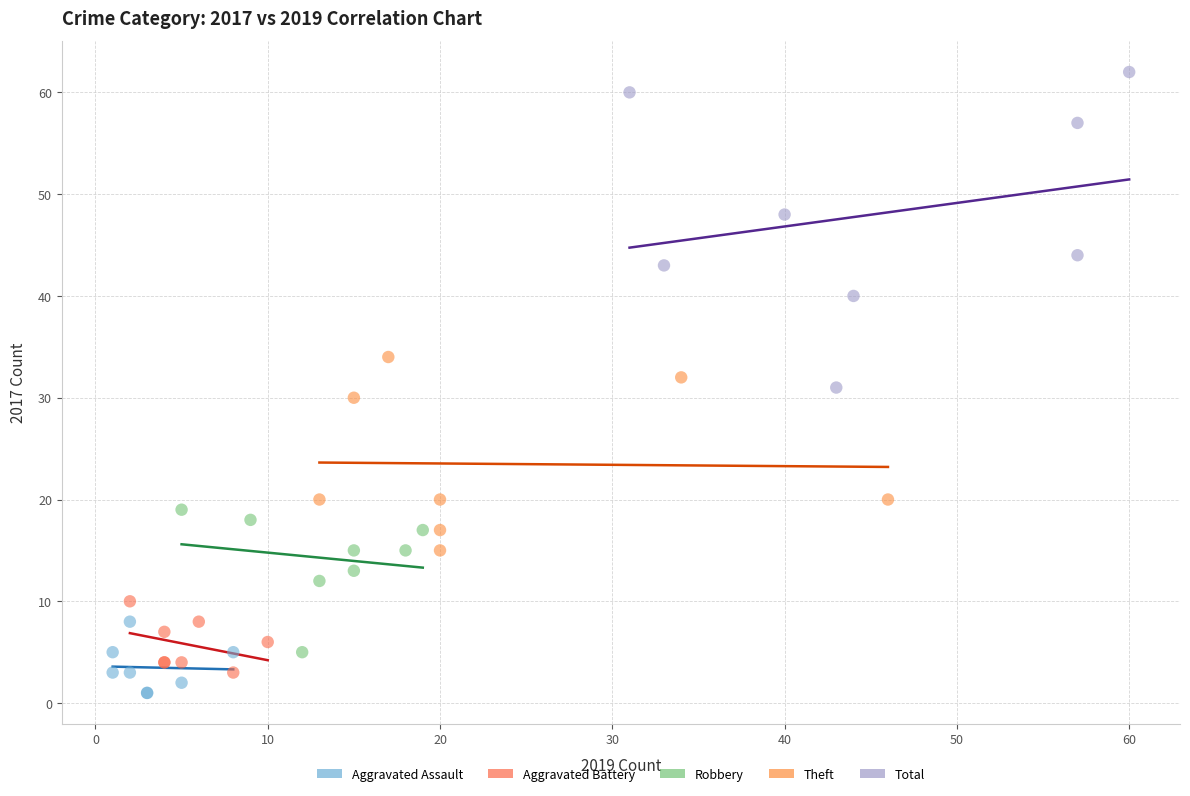

What are all the series names shown in the legend?

Aggravated Assault, Aggravated Battery, Robbery, Theft, Total